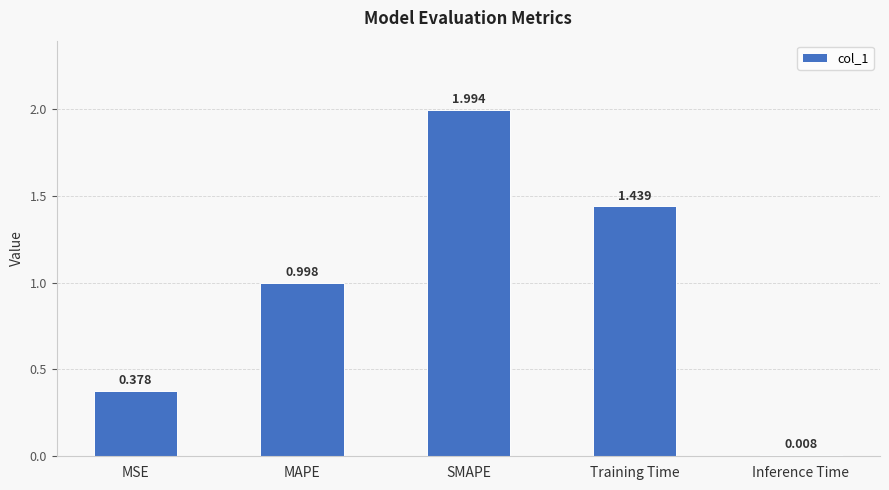

Count the number of categories in the chart.

5